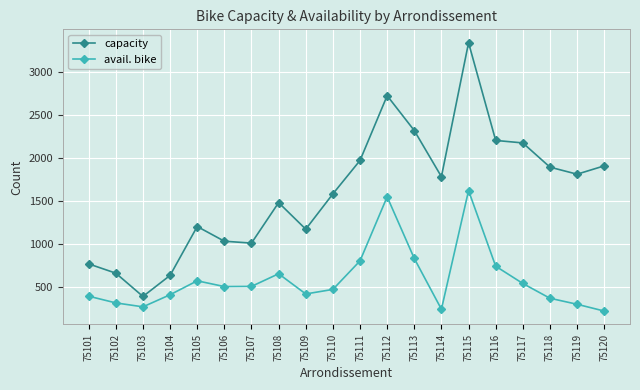

What is the difference between the avail. bike values at 75119 and 75120?

79